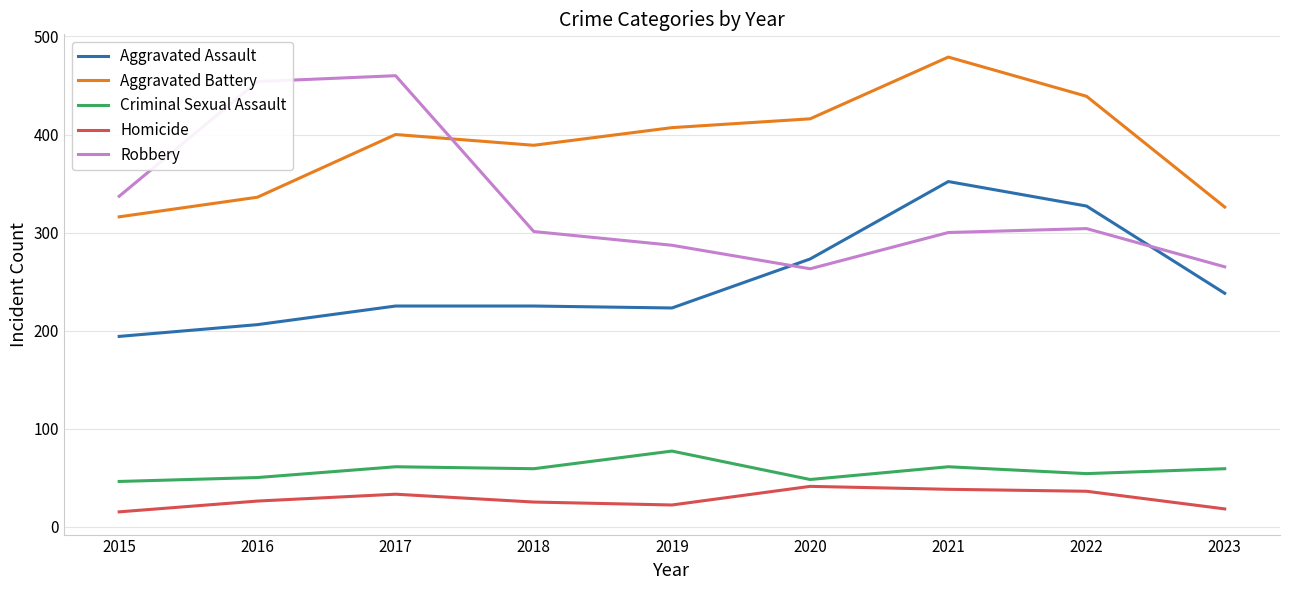

Count the number of data series in this chart.

5